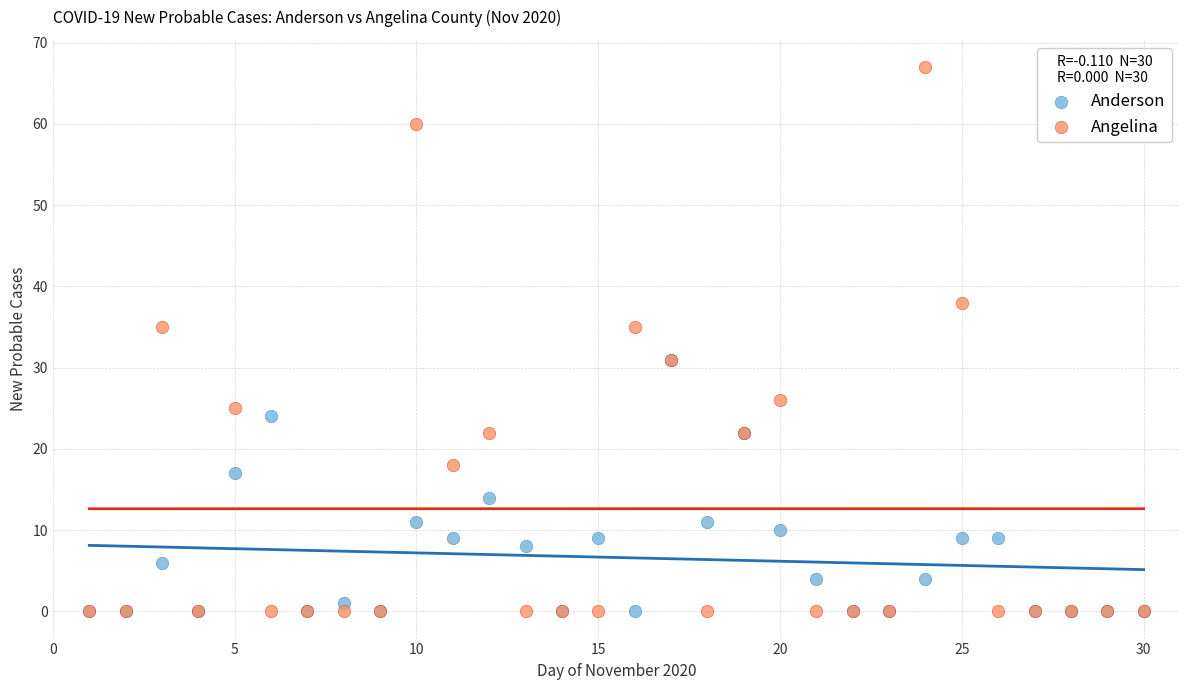

In the Anderson series, what Y value is closest to 15?

14